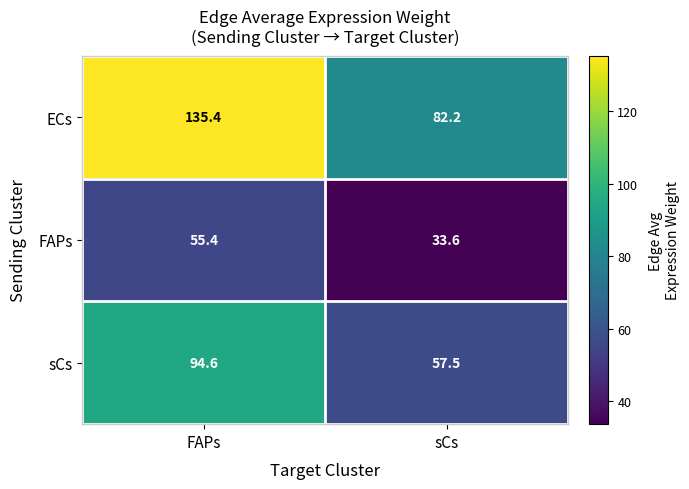

Which series has the largest range (max minus min)?

ECs